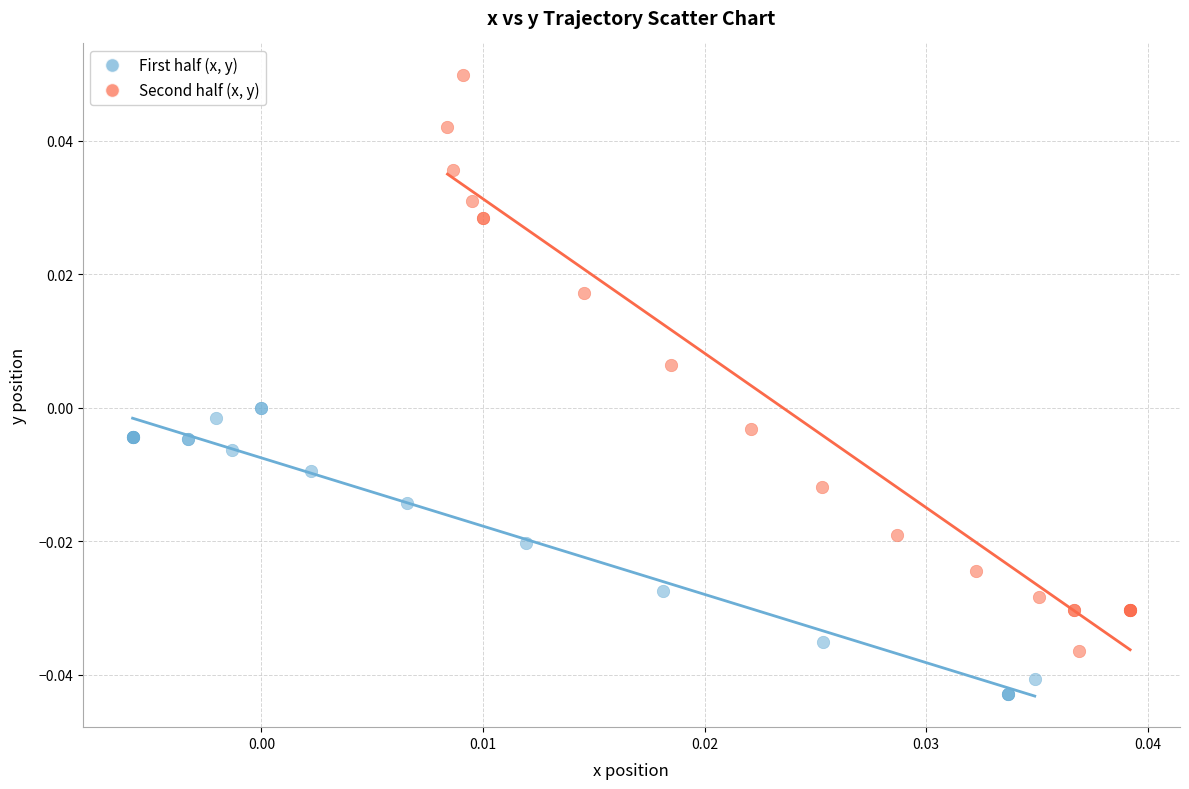

Which series reaches the minimum Y coordinate?

First half (x, y)